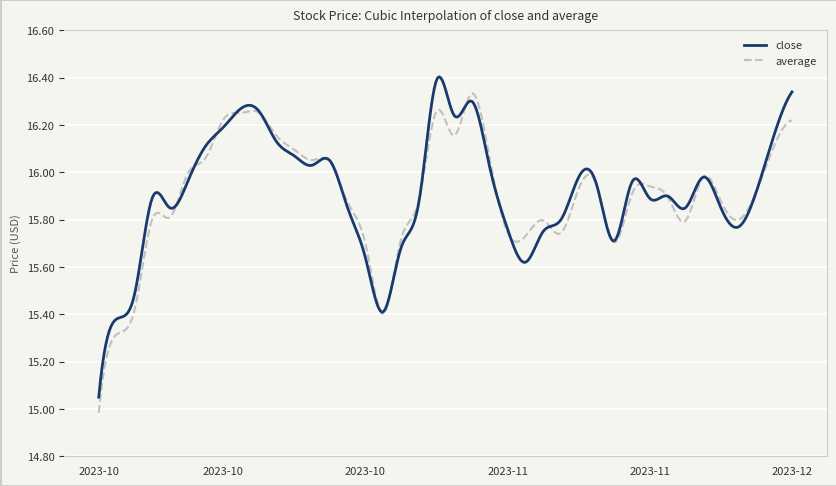

Does the chart have visible grid lines?

Yes